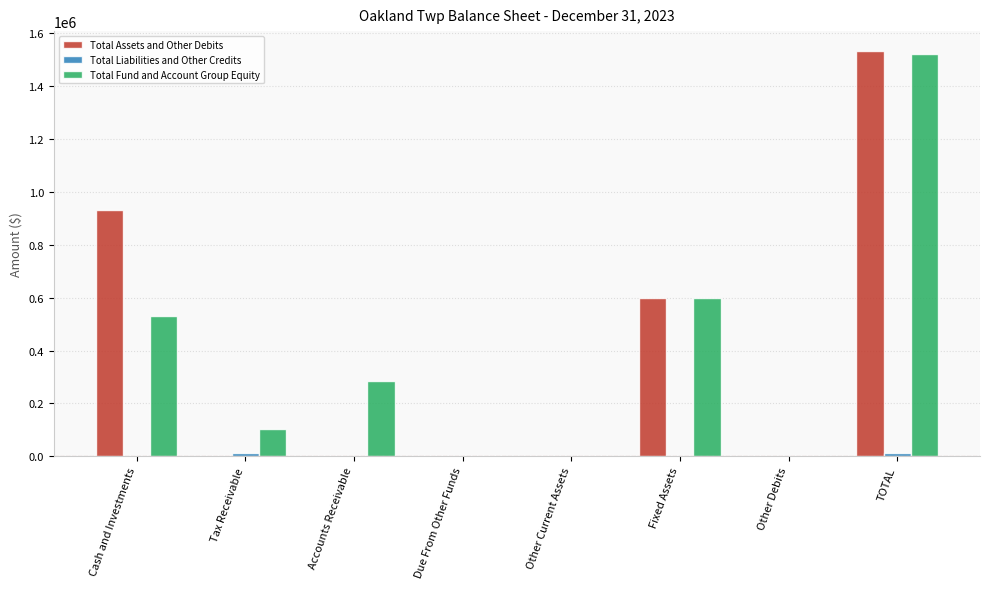

Read the Total Fund and Account Group Equity value at TOTAL, to the nearest 50.

1521350